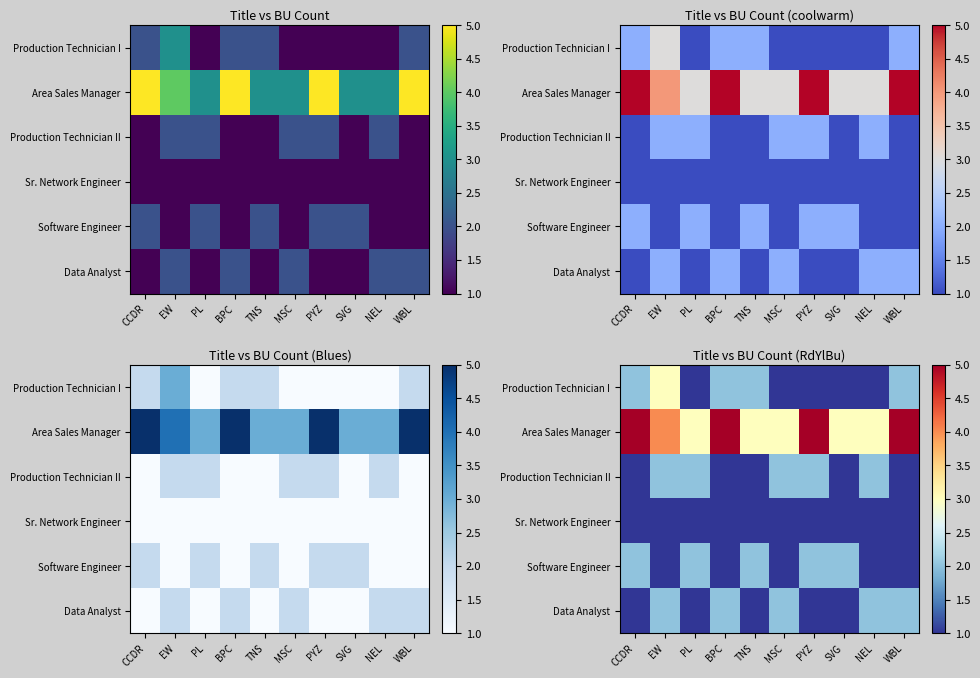

What is the spread (max minus min) of values at PL?

2